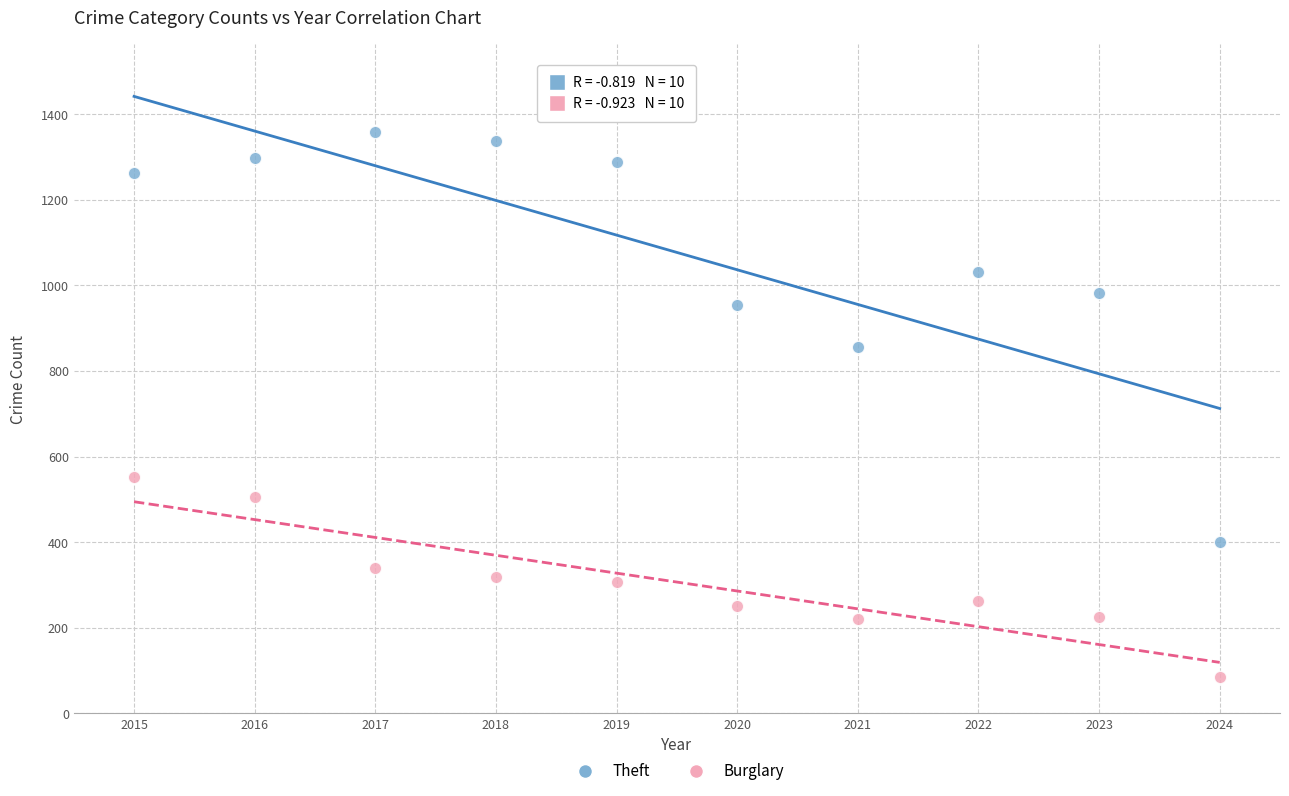

In the Theft series, what Y value is closest to 880?

856